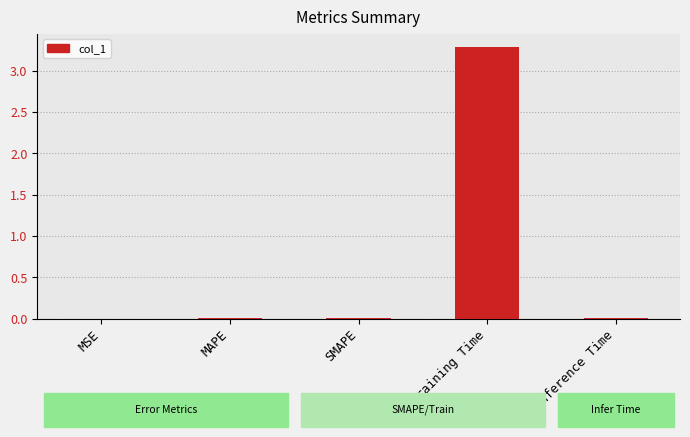

How many distinct data groups are displayed?

1